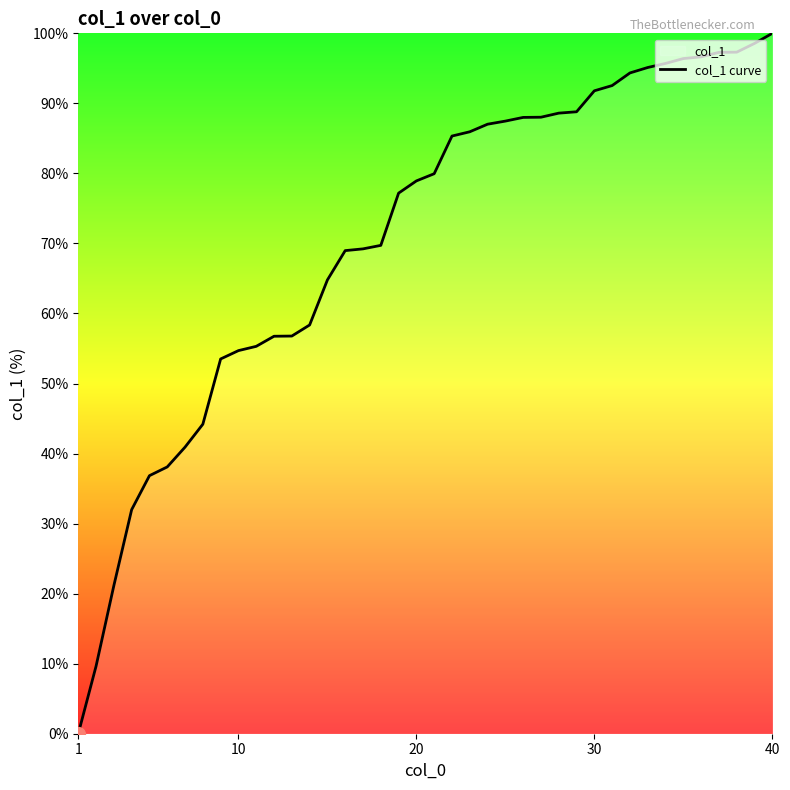

Which category has the highest value across all series?

40